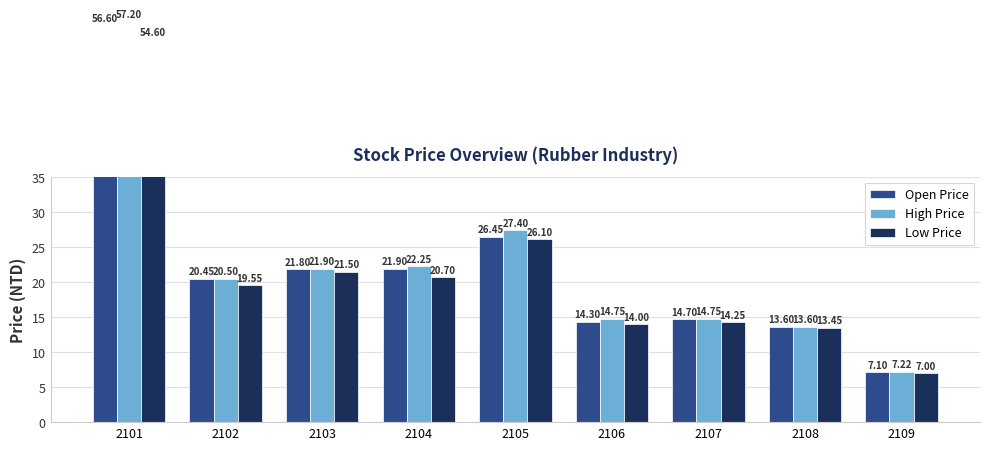

How many categories are shown in the chart?

9